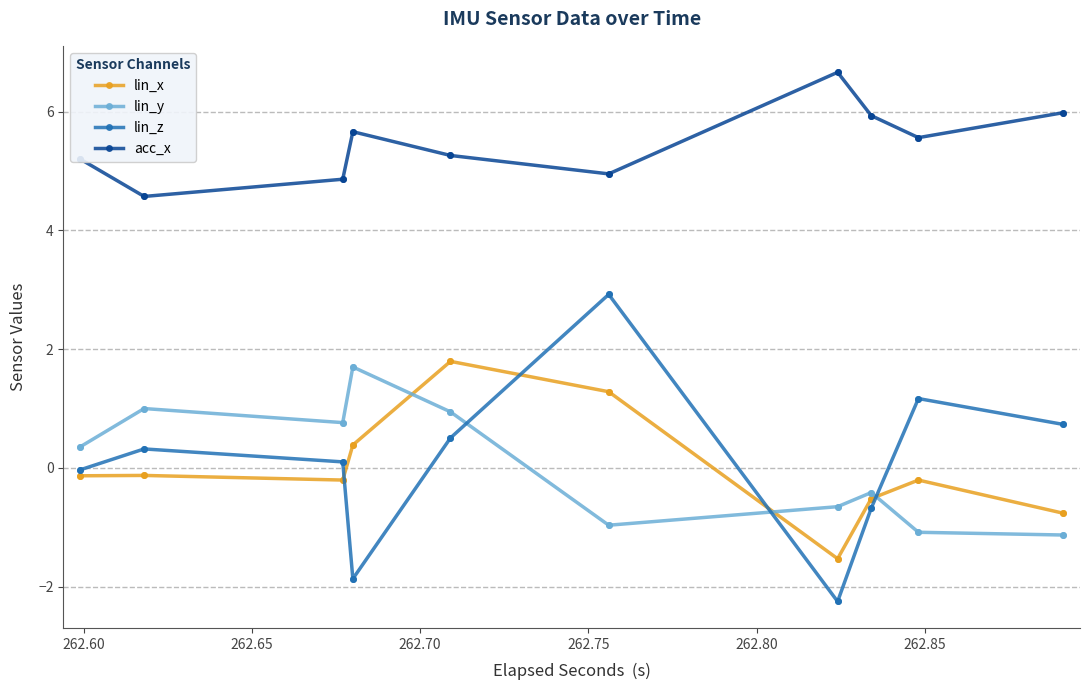

Does the chart display data point markers on the line(s)?

Yes